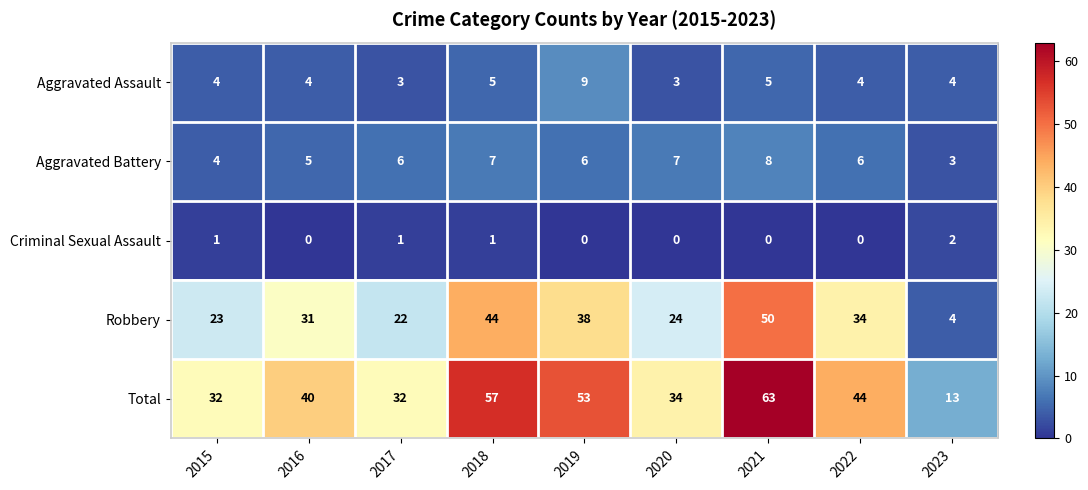

Which category has the highest value across all series?

2021